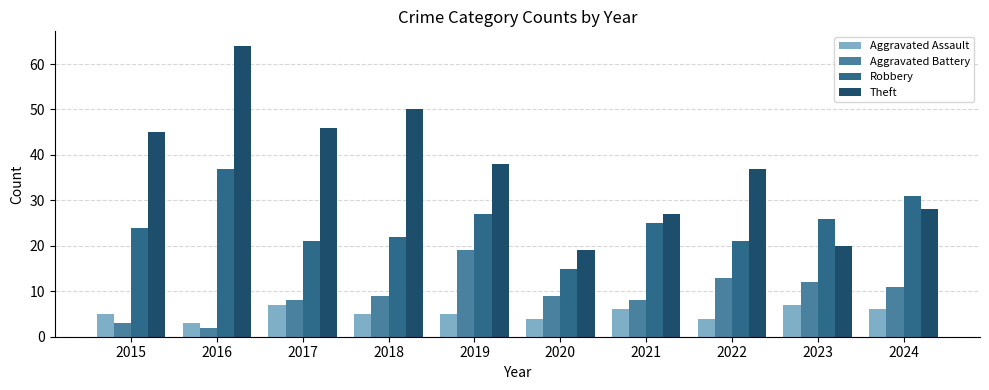

What is the sum of all Aggravated Assault values?

52